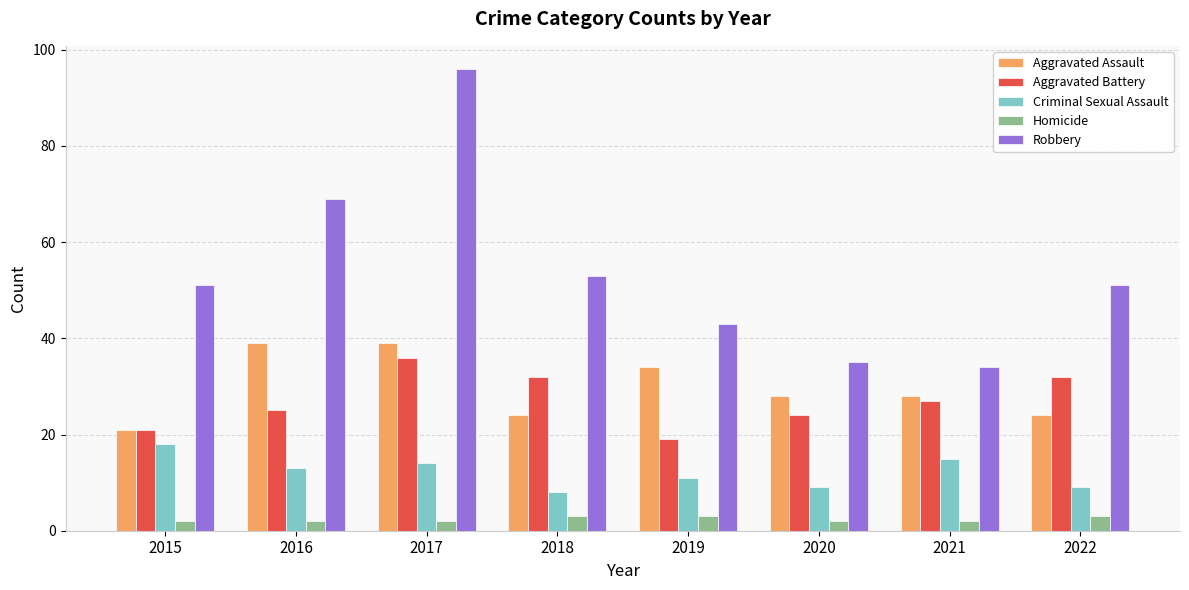

What is the difference between the Aggravated Battery values at 2019 and 2020?

5